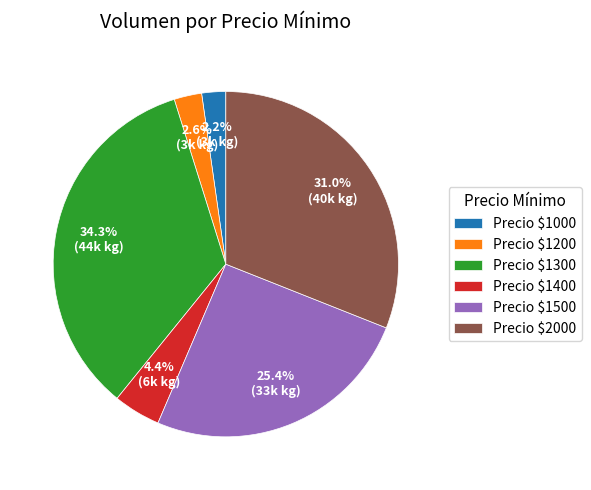

Which slice is the largest?

Precio $1300